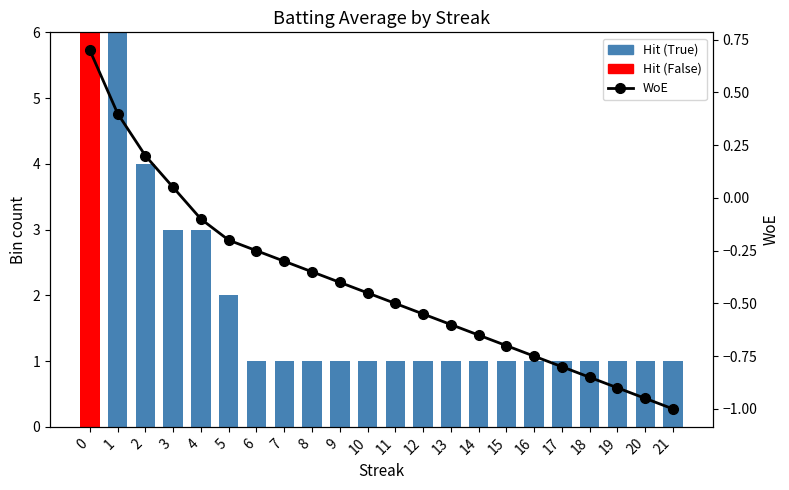

What is the greatest value displayed?

6.0